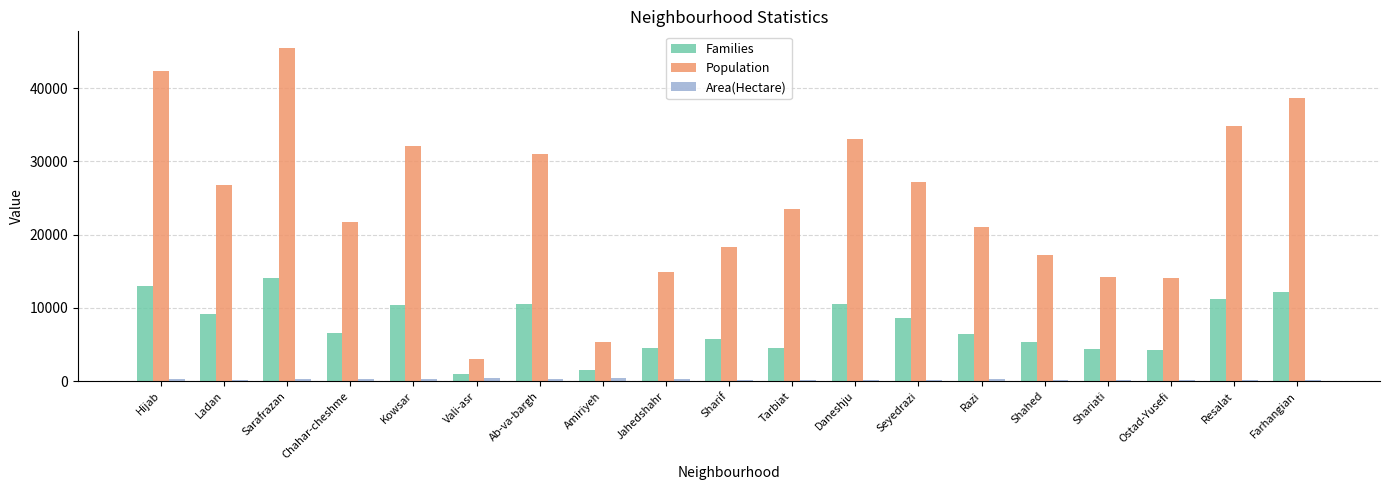

What is the maximum value shown in the chart?

45486